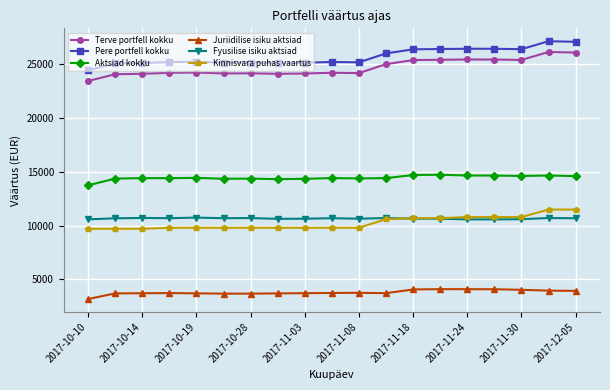

What is the value of the Juriidilise isiku aktsiad point at the 13th from the left?

4057